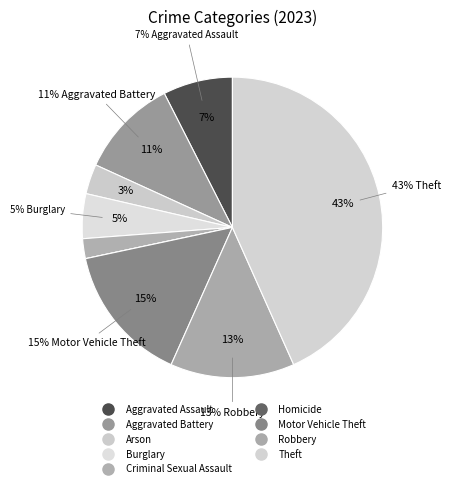

Is Robbery the majority of the pie?

No